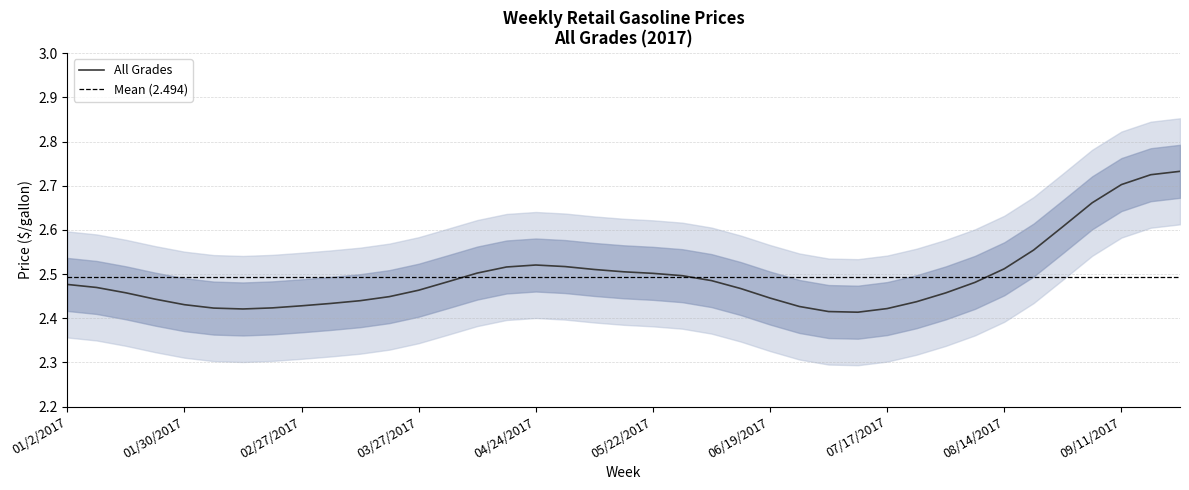

What is the smallest value displayed?

2.4